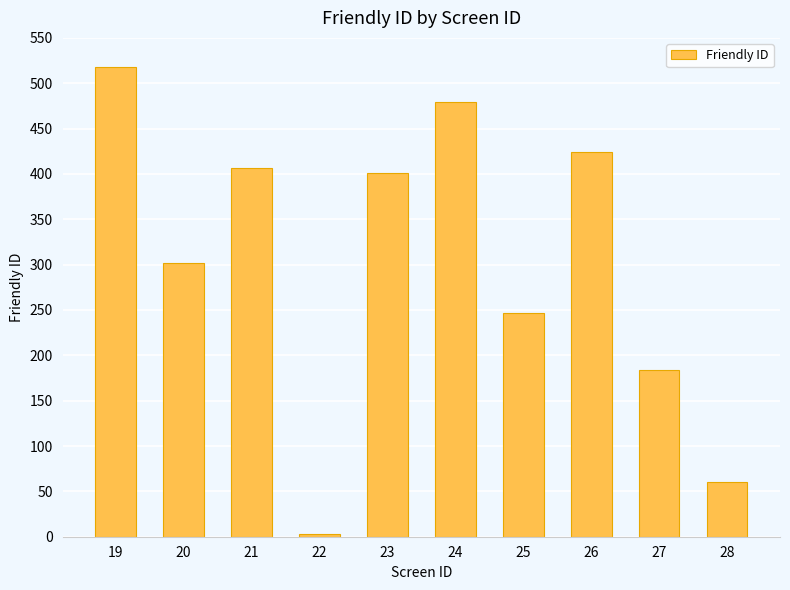

At which label does the data first exceed 401?

19